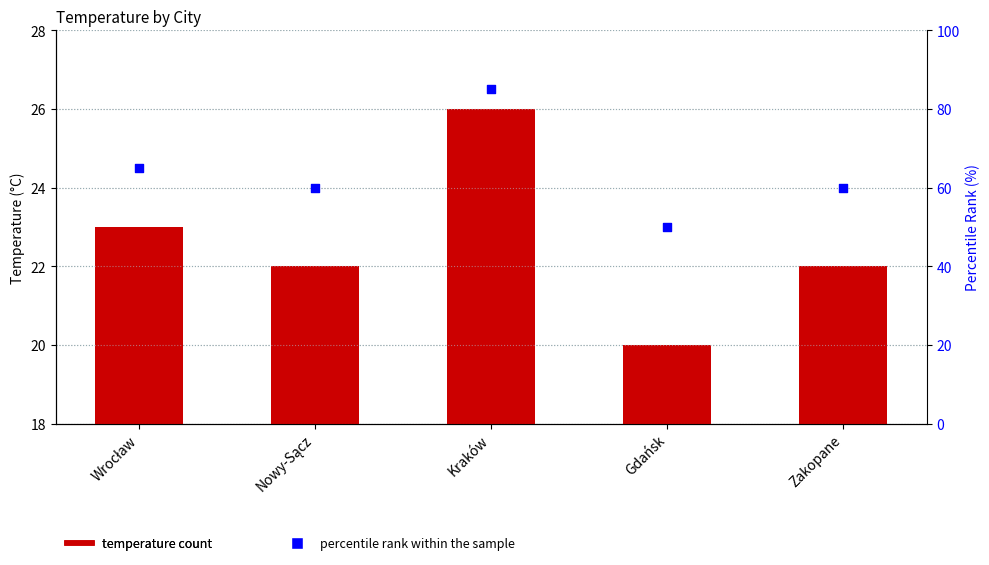

What is the total value across all series at Zakopane?

82